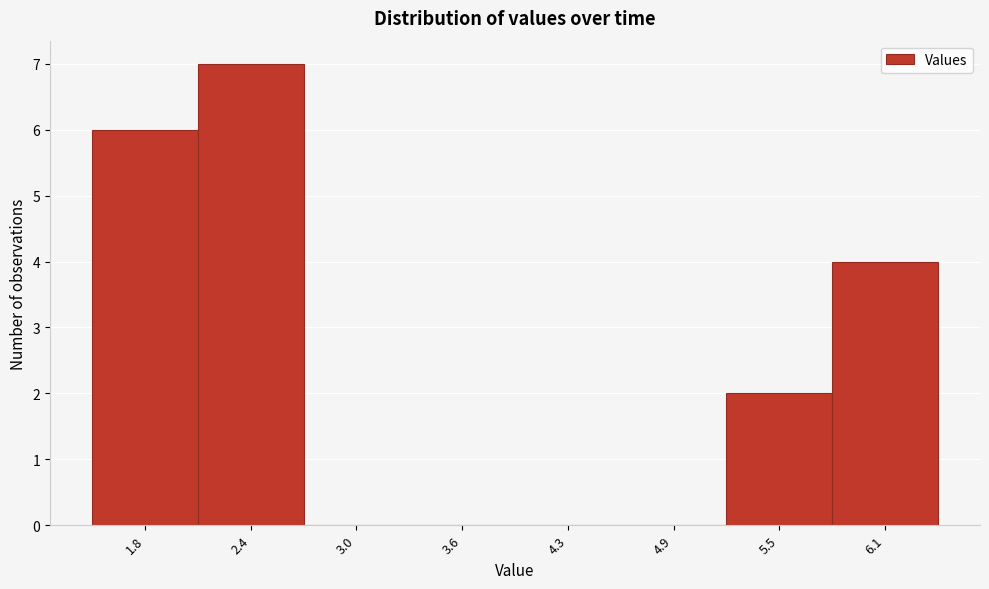

Reading right to left, extract all data points from this chart.

6.1=4	5.5=2	4.9=0	4.3=0	3.6=0	3.0=0	2.4=7	1.8=6